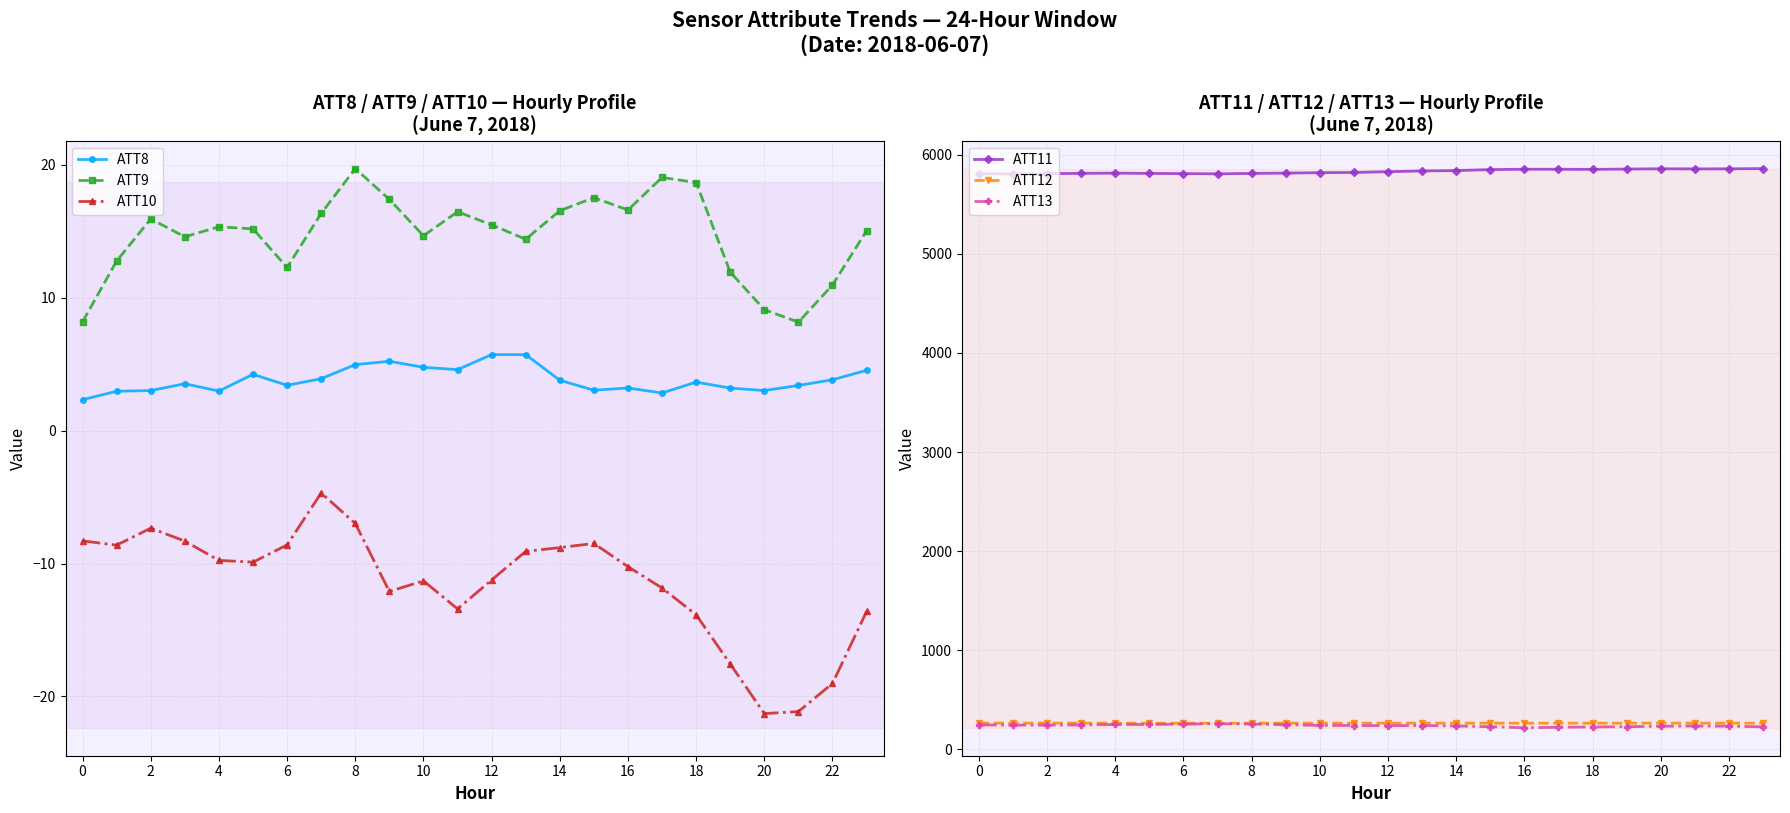

What is the minimum value shown in the chart?

-21.3